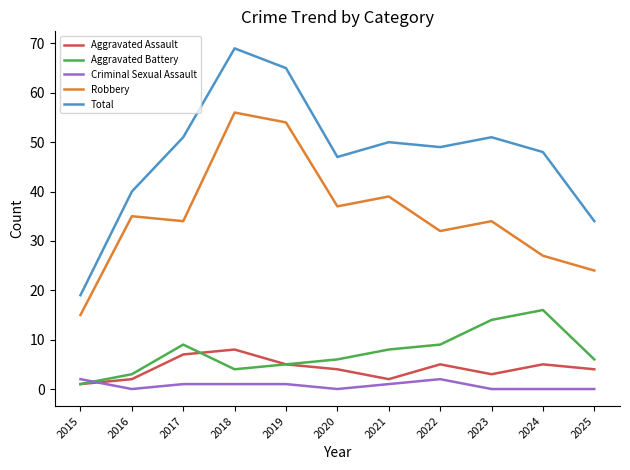

How many interior local valleys does the Robbery series have?

3